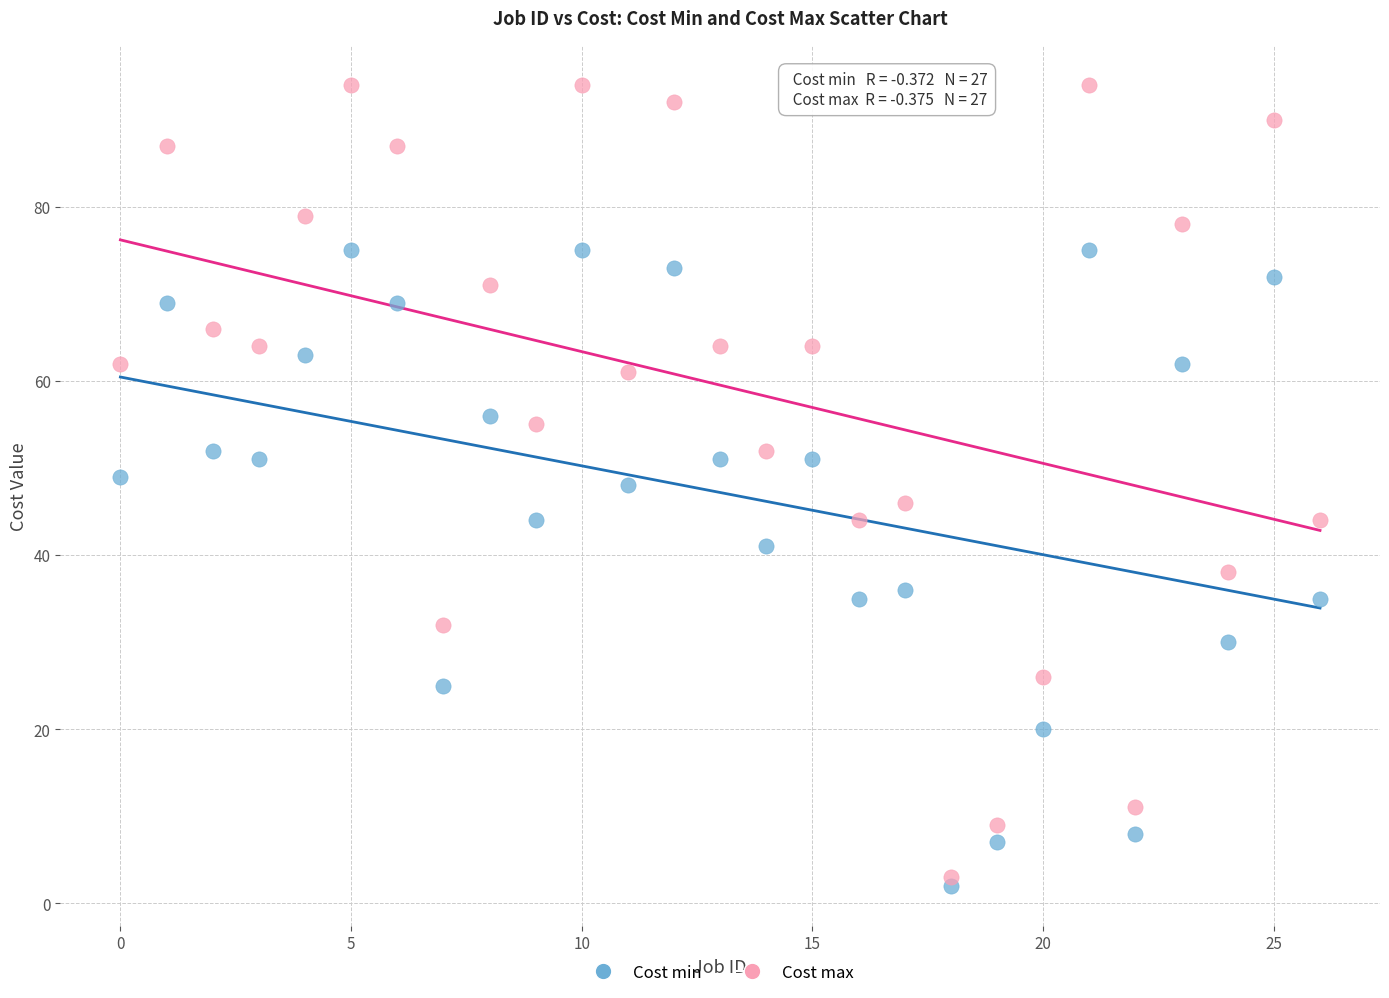

Which series contains the highest Y value?

Cost max